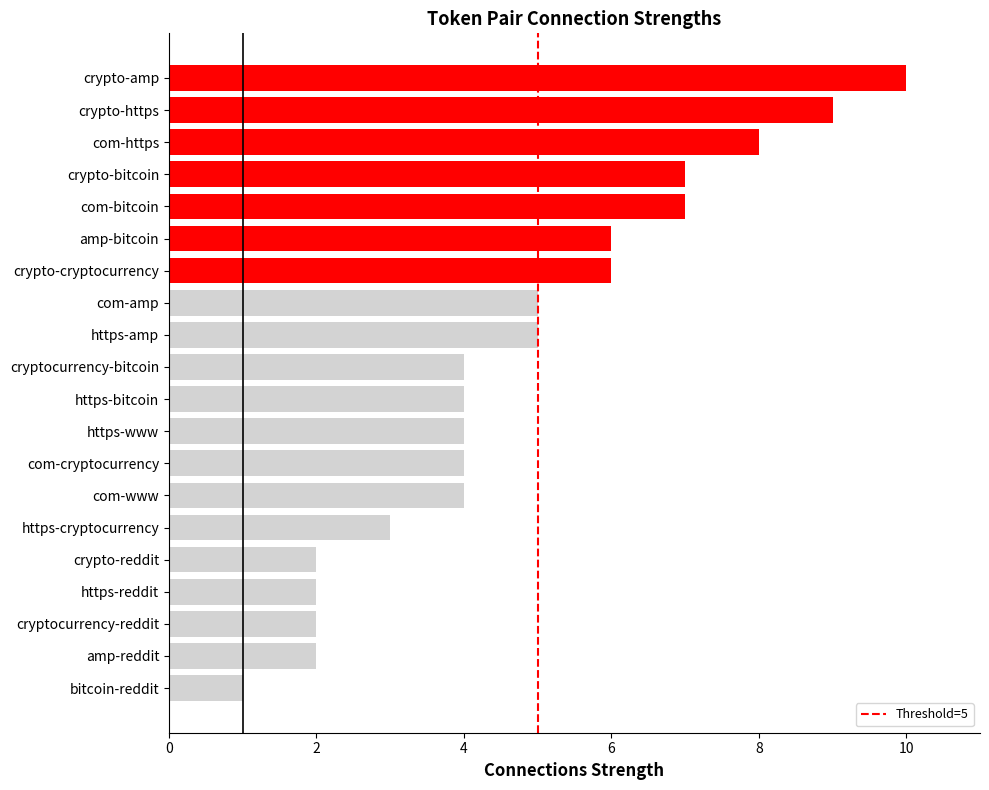

What is the label of the 14th bar from the bottom?

crypto-cryptocurrency